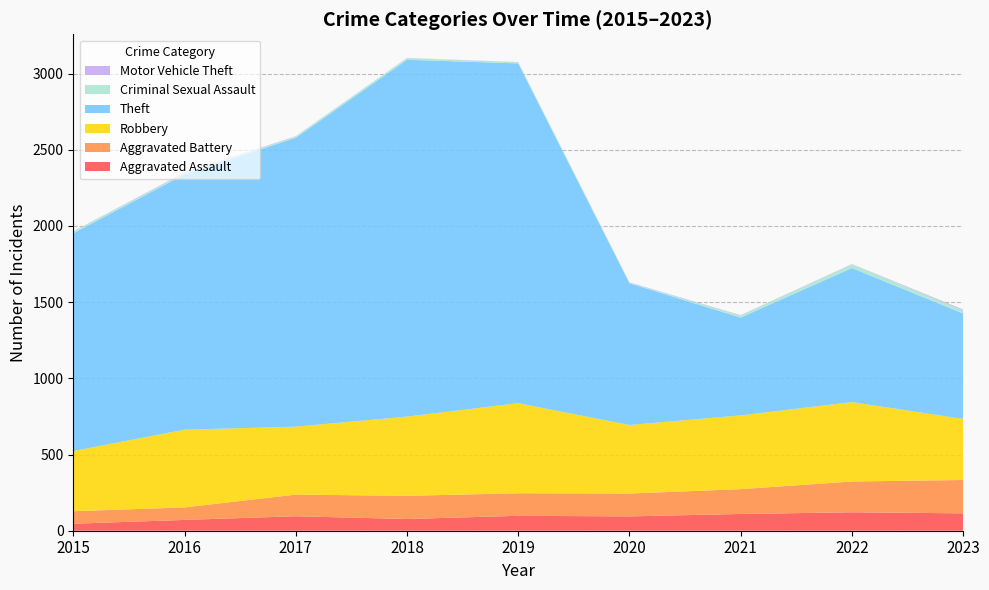

Reading left to right, transcribe all the data shown in this chart.

Aggravated Assault: 46	71	95	77	98	94	110	121	114
Aggravated Battery: 82	82	142	152	148	150	163	202	219
Robbery: 395	510	446	520	591	450	484	521	401
Theft: 1429	1676	1896	2342	2230	930	642	880	692
Criminal Sexual Assault: 12	8	8	11	8	3	14	24	20
Motor Vehicle Theft: 1	4	2	1	1	3	2	2	6